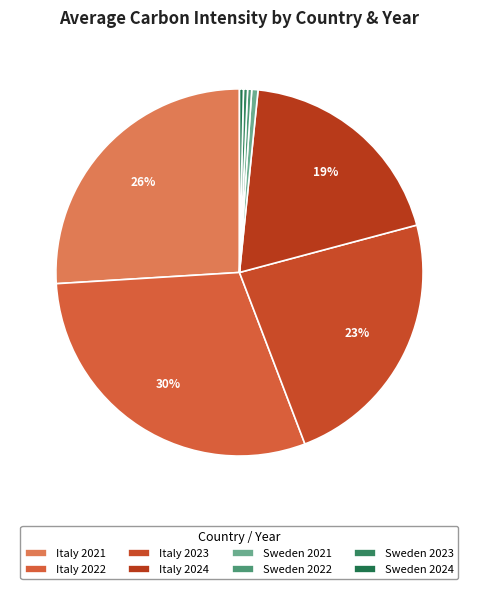

What is the largest slice in the pie chart?

Italy 2022